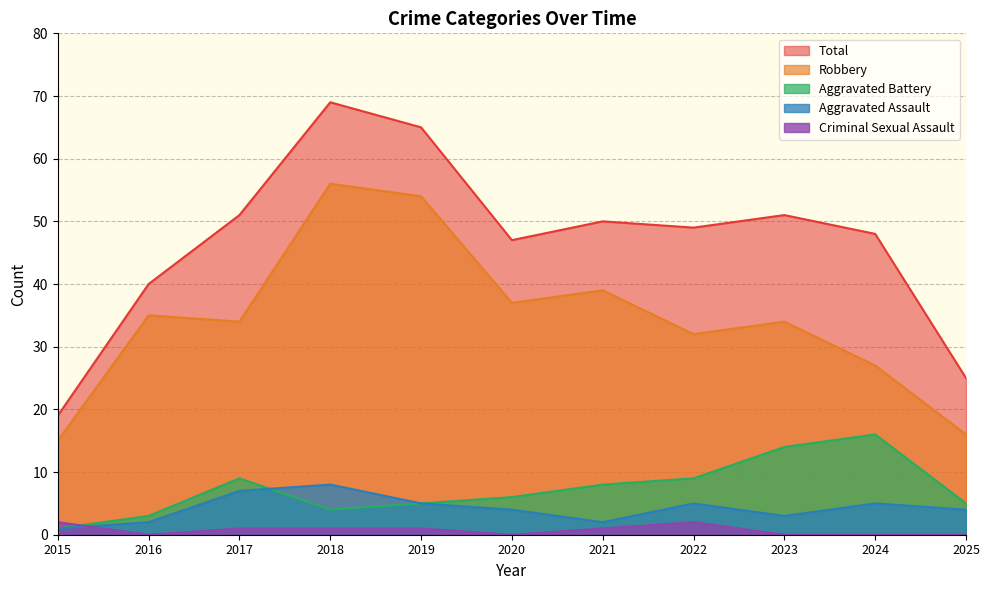

Is it true that Total equals 30 at 2021?

False